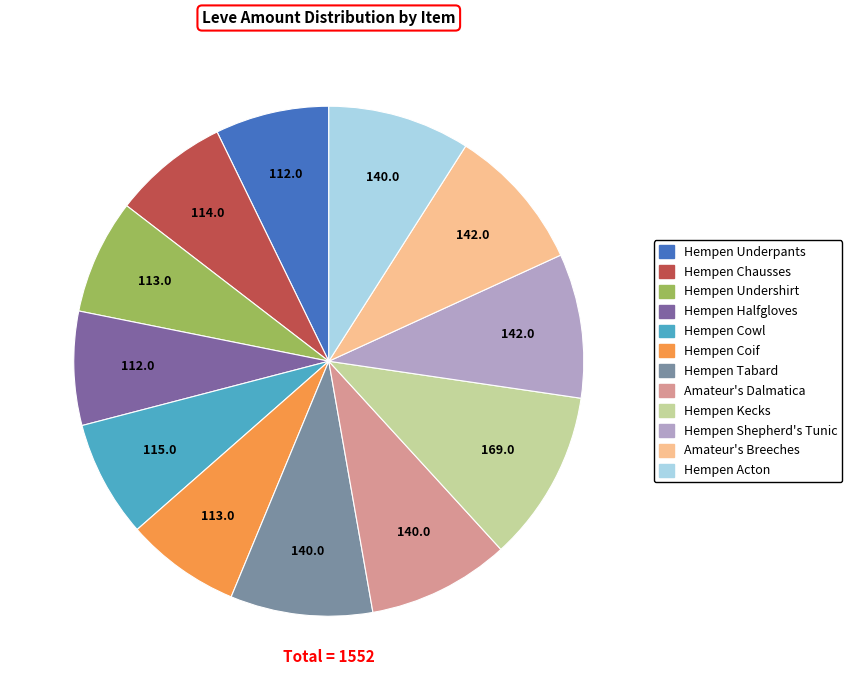

True or false: Hempen Chausses accounts for 16% of the total.

False